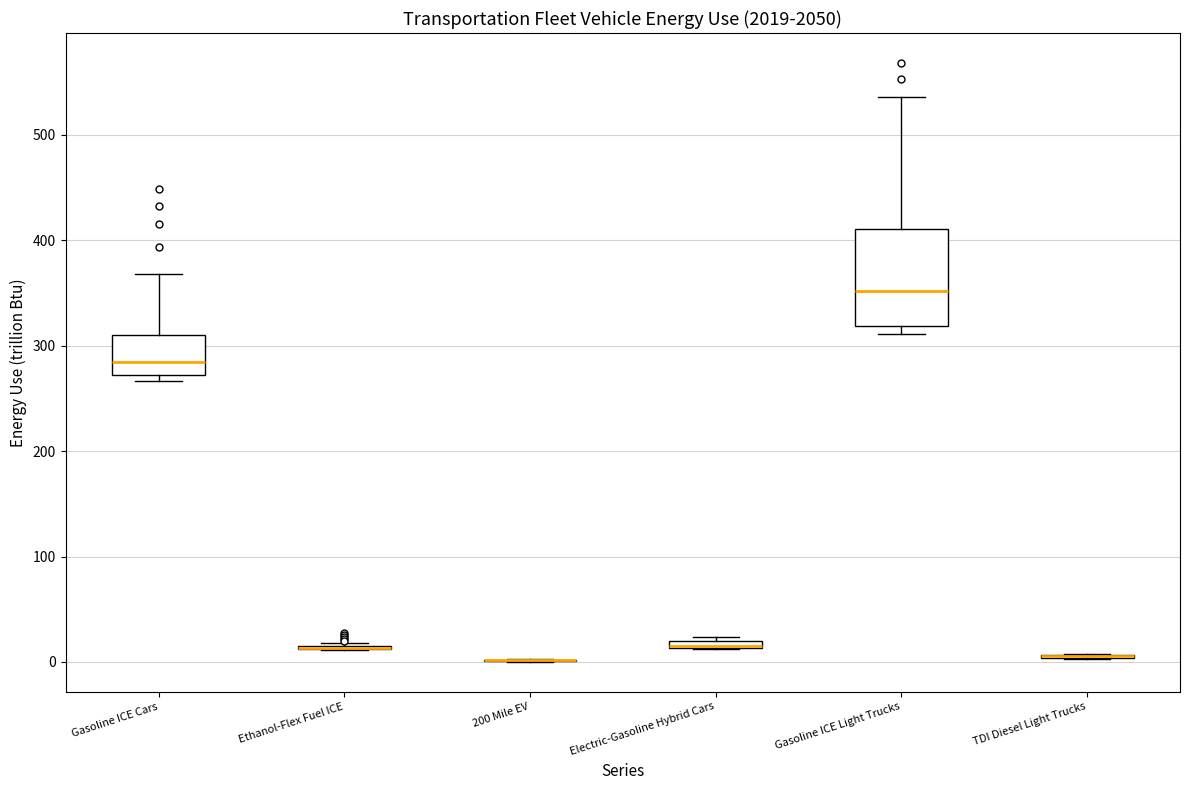

Where is the upper edge of the box for Electric-Gasoline Hybrid Cars on the y-axis? The values are not printed on the chart, so give them approximately, as read against the axis.

20